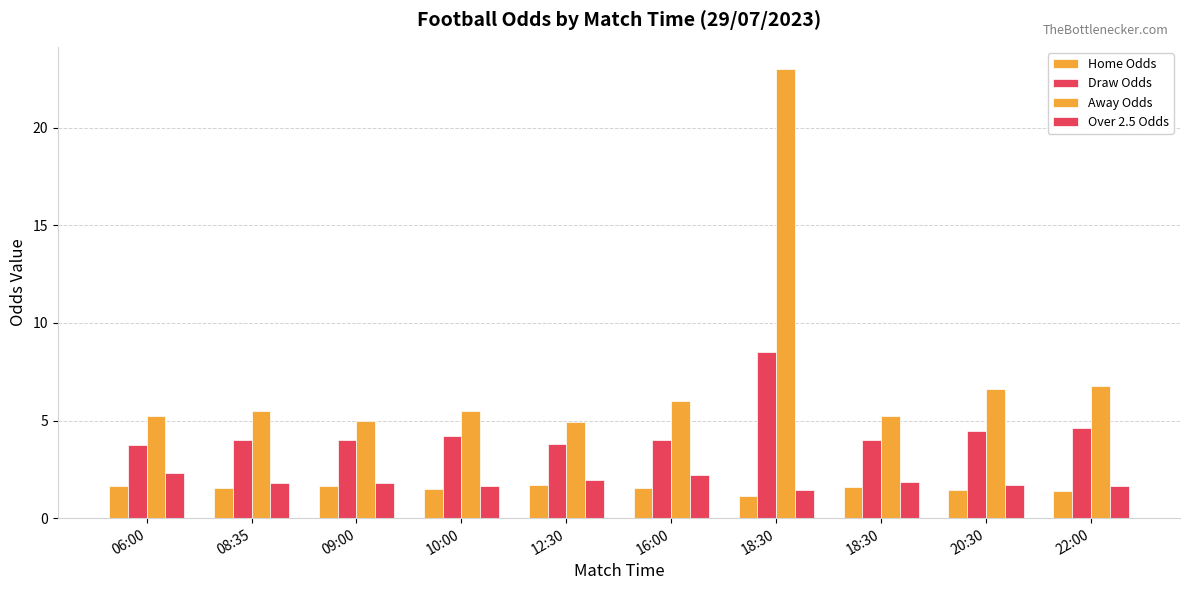

Which series has the largest total across all categories?

Away Odds